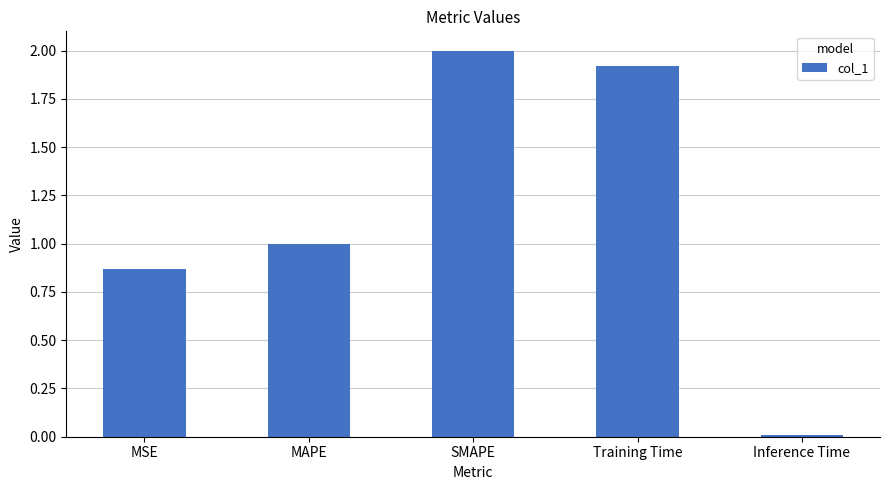

Rank the categories by value from lowest to highest.

Inference Time, MSE, MAPE, Training Time, SMAPE